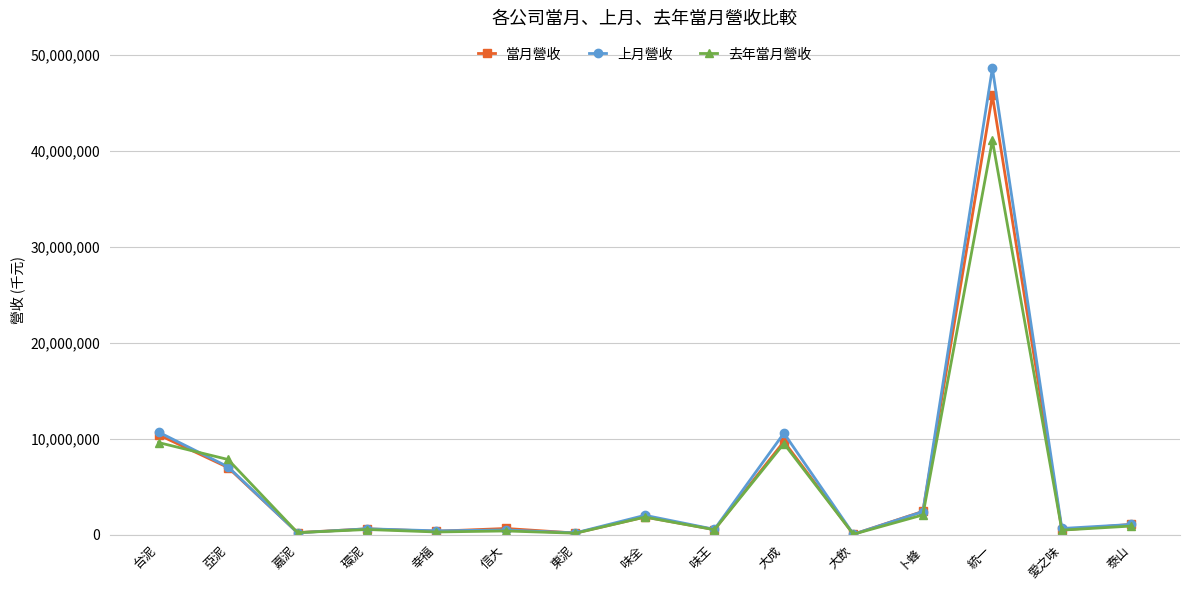

What is the sum of all 當月營收 values?

81195758